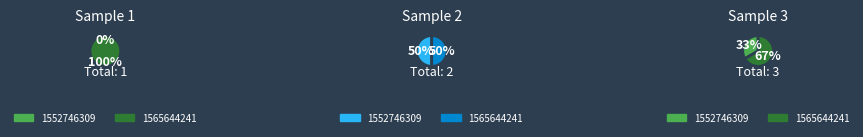

Is it true that 1565644241 is 99% of the pie?

False